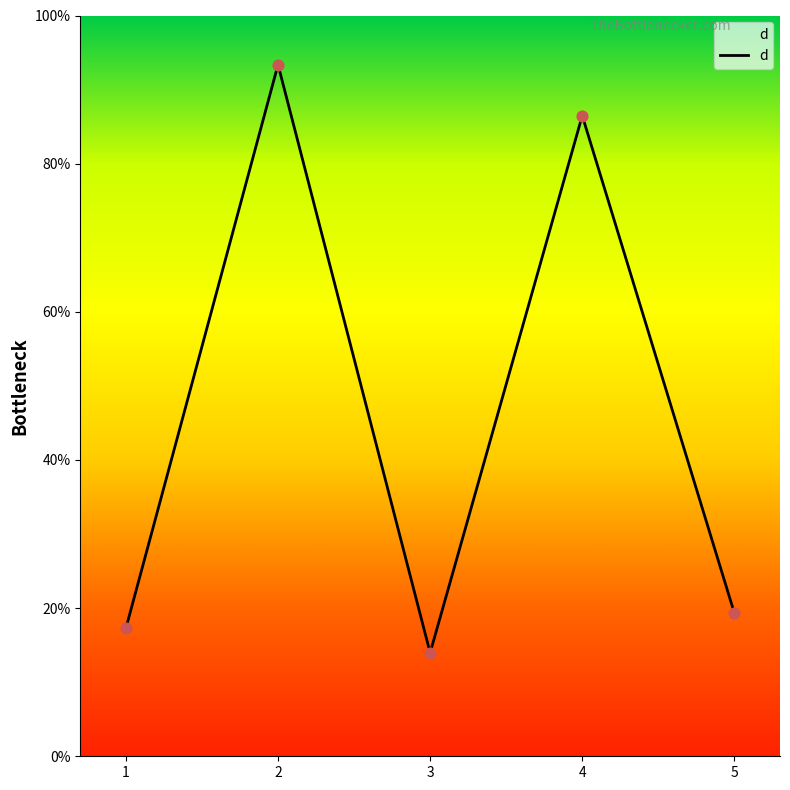

Which has a higher value, 3 or 1?

1